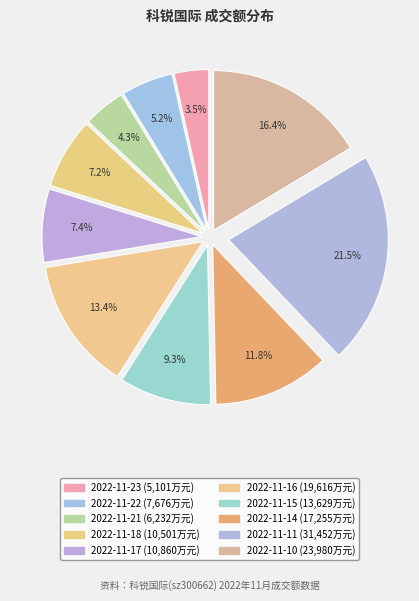

To the nearest percent, what is the combined percentage of 2022-11-14 and 2022-11-15?

21%